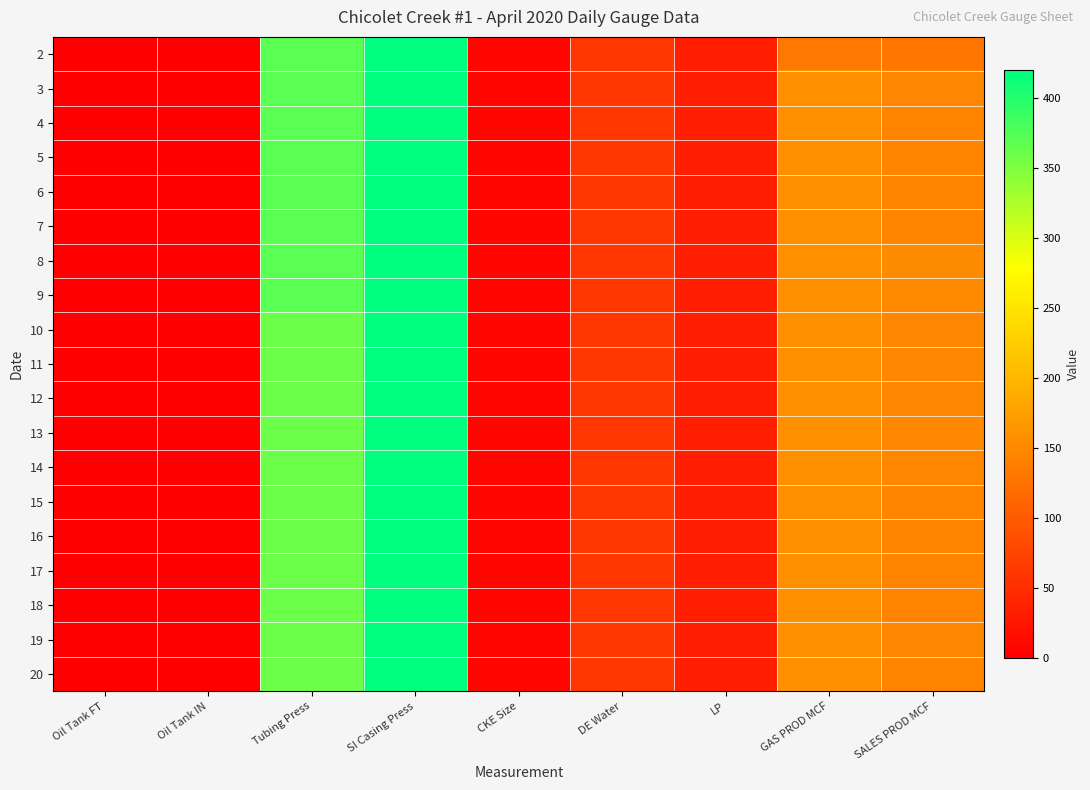

Reading left to right, extract all data points from this chart.

2: Oil Tank FT=0	Oil Tank IN=0	Tubing Press=370	SI Casing Press=420	CKE Size=9	DE Water=60	LP=33	GAS PROD MCF=133	SALES PROD MCF=130
3: Oil Tank FT=0	Oil Tank IN=0	Tubing Press=370	SI Casing Press=420	CKE Size=9	DE Water=60	LP=33	GAS PROD MCF=160	SALES PROD MCF=148
4: Oil Tank FT=0	Oil Tank IN=0	Tubing Press=370	SI Casing Press=420	CKE Size=9	DE Water=60	LP=33	GAS PROD MCF=160	SALES PROD MCF=147
5: Oil Tank FT=0	Oil Tank IN=0	Tubing Press=370	SI Casing Press=420	CKE Size=9	DE Water=60	LP=33	GAS PROD MCF=160	SALES PROD MCF=147
6: Oil Tank FT=0	Oil Tank IN=0	Tubing Press=370	SI Casing Press=420	CKE Size=9	DE Water=60	LP=33	GAS PROD MCF=160	SALES PROD MCF=146
7: Oil Tank FT=0	Oil Tank IN=0	Tubing Press=370	SI Casing Press=420	CKE Size=9	DE Water=60	LP=33	GAS PROD MCF=160	SALES PROD MCF=147
8: Oil Tank FT=0	Oil Tank IN=0	Tubing Press=370	SI Casing Press=420	CKE Size=9	DE Water=60	LP=33	GAS PROD MCF=160	SALES PROD MCF=153
9: Oil Tank FT=0	Oil Tank IN=0	Tubing Press=370	SI Casing Press=420	CKE Size=9	DE Water=60	LP=33	GAS PROD MCF=160	SALES PROD MCF=151
10: Oil Tank FT=0	Oil Tank IN=0	Tubing Press=360	SI Casing Press=420	CKE Size=9	DE Water=60	LP=33	GAS PROD MCF=160	SALES PROD MCF=148
11: Oil Tank FT=0	Oil Tank IN=0	Tubing Press=360	SI Casing Press=420	CKE Size=9	DE Water=60	LP=33	GAS PROD MCF=160	SALES PROD MCF=149
12: Oil Tank FT=0	Oil Tank IN=0	Tubing Press=360	SI Casing Press=420	CKE Size=9	DE Water=60	LP=33	GAS PROD MCF=160	SALES PROD MCF=148
13: Oil Tank FT=0	Oil Tank IN=0	Tubing Press=360	SI Casing Press=420	CKE Size=9	DE Water=60	LP=33	GAS PROD MCF=160	SALES PROD MCF=150
14: Oil Tank FT=0	Oil Tank IN=0	Tubing Press=360	SI Casing Press=420	CKE Size=9	DE Water=60	LP=33	GAS PROD MCF=160	SALES PROD MCF=148
15: Oil Tank FT=0	Oil Tank IN=0	Tubing Press=360	SI Casing Press=420	CKE Size=9	DE Water=60	LP=33	GAS PROD MCF=160	SALES PROD MCF=145
16: Oil Tank FT=0	Oil Tank IN=0	Tubing Press=360	SI Casing Press=420	CKE Size=9	DE Water=60	LP=33	GAS PROD MCF=160	SALES PROD MCF=147
17: Oil Tank FT=0	Oil Tank IN=0	Tubing Press=360	SI Casing Press=420	CKE Size=9	DE Water=60	LP=33	GAS PROD MCF=160	SALES PROD MCF=146
18: Oil Tank FT=0	Oil Tank IN=0	Tubing Press=360	SI Casing Press=420	CKE Size=9	DE Water=60	LP=33	GAS PROD MCF=160	SALES PROD MCF=146
19: Oil Tank FT=0	Oil Tank IN=0	Tubing Press=360	SI Casing Press=420	CKE Size=9	DE Water=60	LP=33	GAS PROD MCF=160	SALES PROD MCF=148
20: Oil Tank FT=0	Oil Tank IN=0	Tubing Press=360	SI Casing Press=420	CKE Size=9	DE Water=60	LP=33	GAS PROD MCF=160	SALES PROD MCF=147